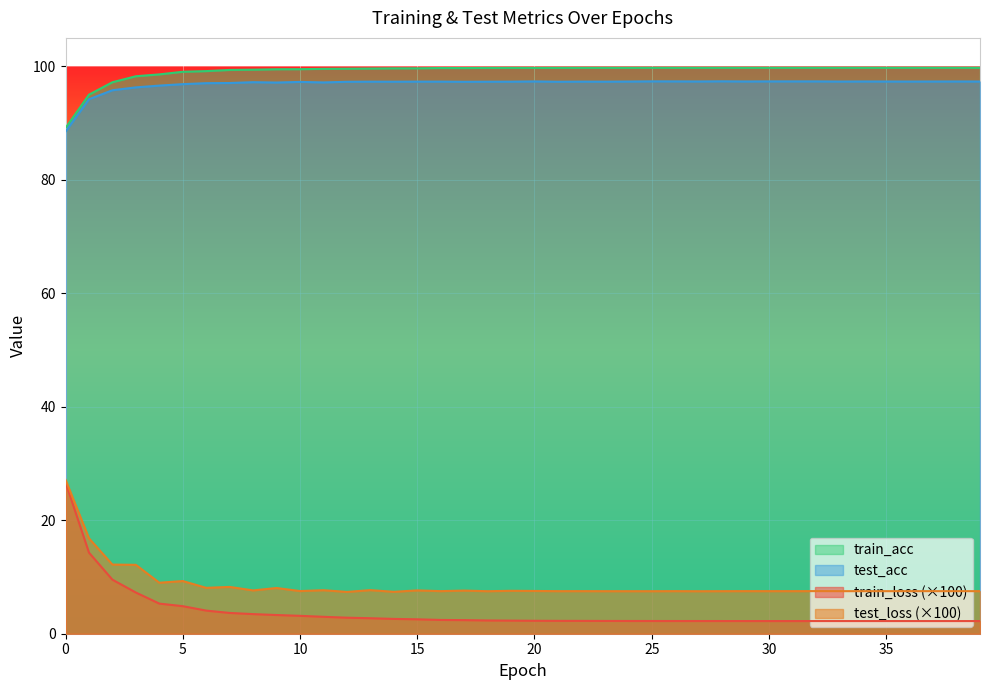

Reading left to right, what are all the values shown in this chart?

train_loss: 0=26.7	1=14.3	2=9.5	3=7.3	4=5.3	5=4.9	6=4.1	7=3.7	8=3.5	9=3.3	10=3.2	11=3.0	12=2.8	13=2.7	14=2.6	15=2.5	16=2.4	17=2.4	18=2.3	19=2.3	20=2.3	21=2.3	22=2.3	23=2.3	24=2.2	25=2.2	26=2.2	27=2.2	28=2.2	29=2.2	30=2.2	31=2.2	32=2.2	33=2.2	34=2.2	35=2.2	36=2.2	37=2.2	38=2.2	39=2.2
test_loss: 0=27.1	1=16.8	2=12.2	3=12.1	4=9.0	5=9.3	6=8.1	7=8.2	8=7.6	9=8.1	10=7.5	11=7.7	12=7.4	13=7.7	14=7.4	15=7.6	16=7.5	17=7.6	18=7.5	19=7.6	20=7.5	21=7.5	22=7.5	23=7.5	24=7.5	25=7.5	26=7.5	27=7.5	28=7.5	29=7.5	30=7.5	31=7.5	32=7.5	33=7.5	34=7.5	35=7.5	36=7.5	37=7.5	38=7.5	39=7.5
train_acc: 0=89.1	1=95.0	2=97.2	3=98.2	4=98.6	5=99.0	6=99.1	7=99.4	8=99.4	9=99.5	10=99.5	11=99.5	12=99.6	13=99.6	14=99.6	15=99.6	16=99.7	17=99.7	18=99.7	19=99.7	20=99.7	21=99.7	22=99.7	23=99.7	24=99.7	25=99.7	26=99.7	27=99.7	28=99.7	29=99.7	30=99.7	31=99.7	32=99.7	33=99.7	34=99.7	35=99.7	36=99.7	37=99.7	38=99.7	39=99.7
test_acc: 0=88.5	1=94.2	2=95.8	3=96.3	4=96.6	5=96.8	6=97.0	7=97.0	8=97.2	9=97.1	10=97.2	11=97.2	12=97.3	13=97.3	14=97.3	15=97.3	16=97.3	17=97.3	18=97.3	19=97.3	20=97.3	21=97.3	22=97.3	23=97.3	24=97.3	25=97.3	26=97.3	27=97.3	28=97.3	29=97.3	30=97.3	31=97.3	32=97.3	33=97.3	34=97.3	35=97.3	36=97.3	37=97.3	38=97.3	39=97.3